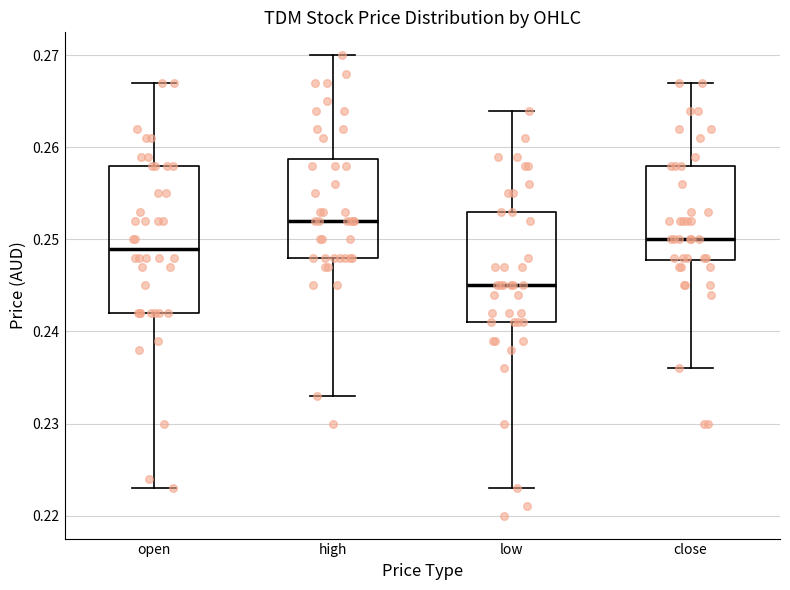

Which box is the tallest, from its lower edge to its upper edge?

open